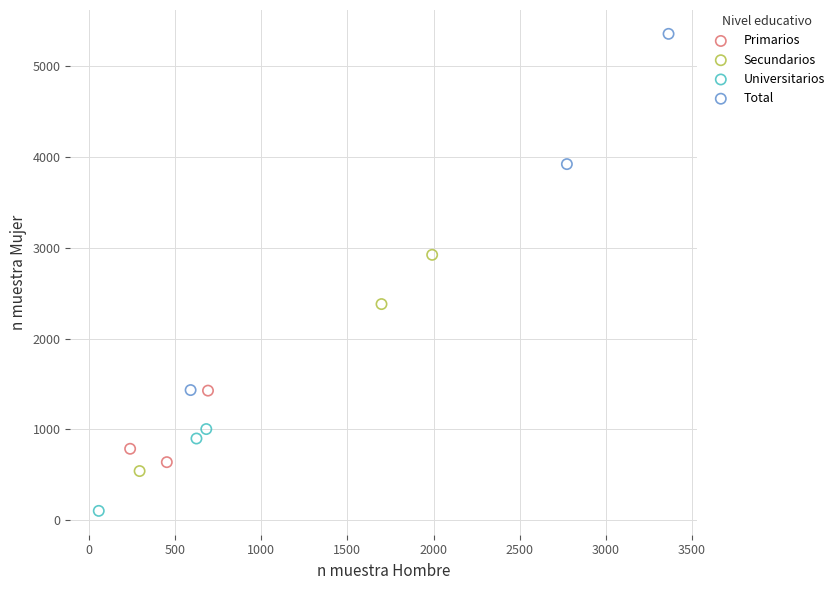

Which series reaches the minimum Y coordinate?

Universitarios